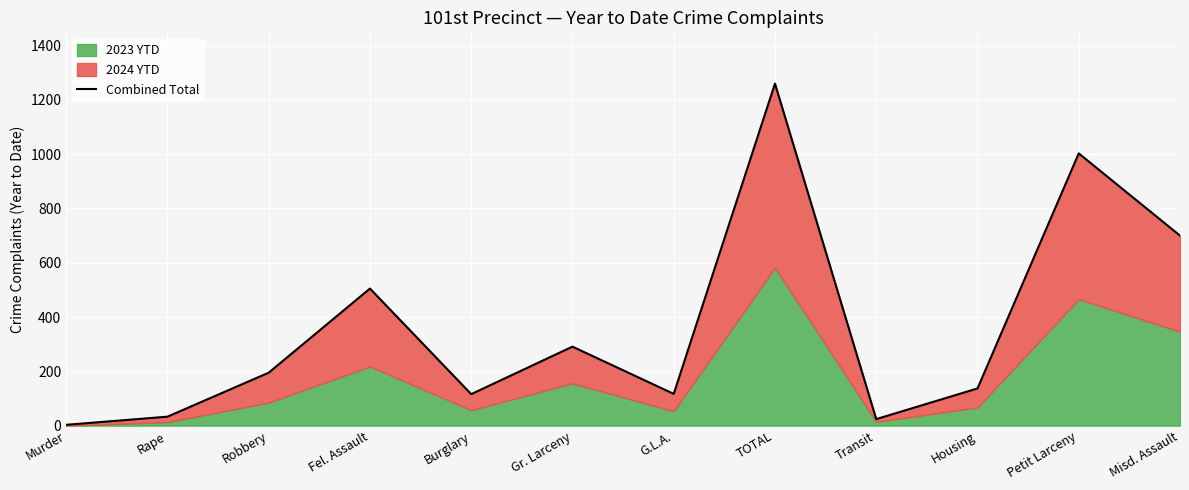

What is the label of the 7th point from the left?

G.L.A.